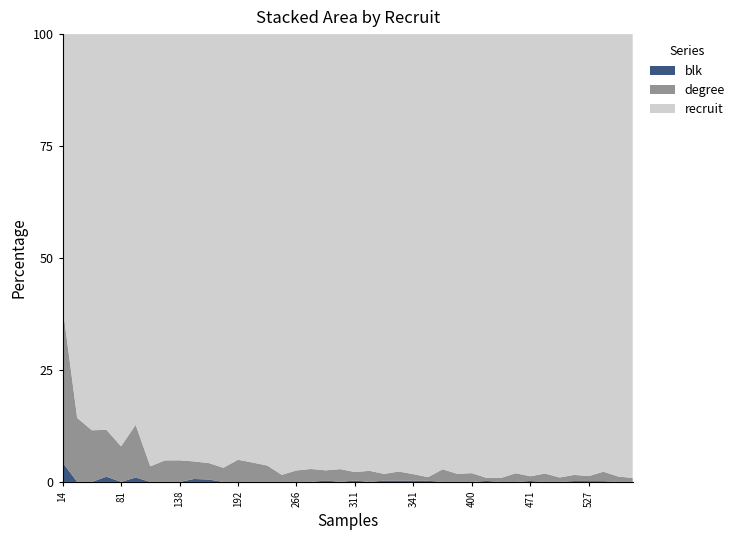

At which label does blk reach its peak?

14